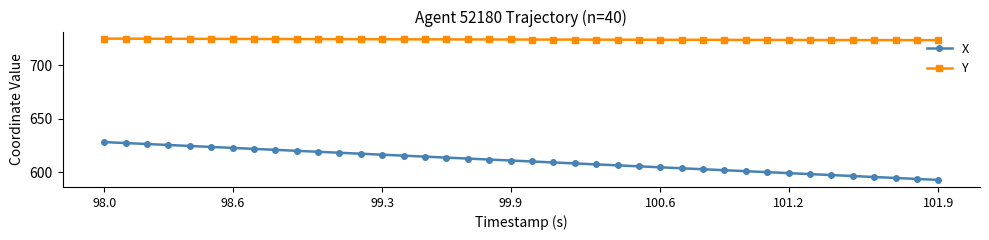

How many categories are shown in the chart?

40